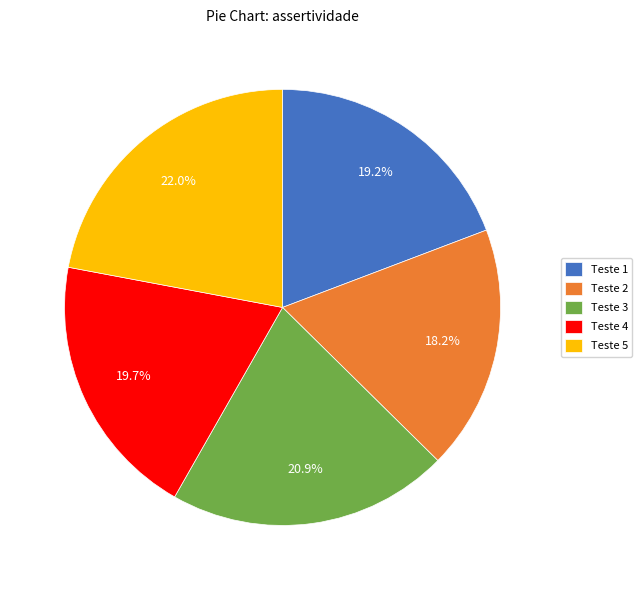

To the nearest percent, what is the combined percentage of Teste 1 and Teste 3?

40%